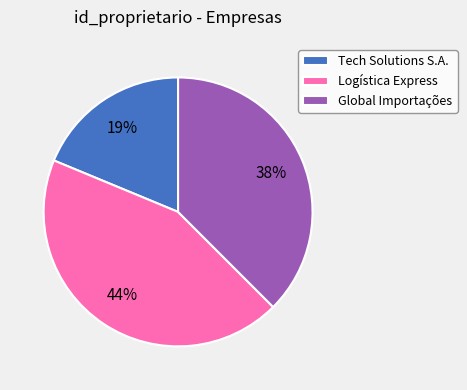

Rank the categories by value from highest to lowest.

Logística Express, Global Importações, Tech Solutions S.A.